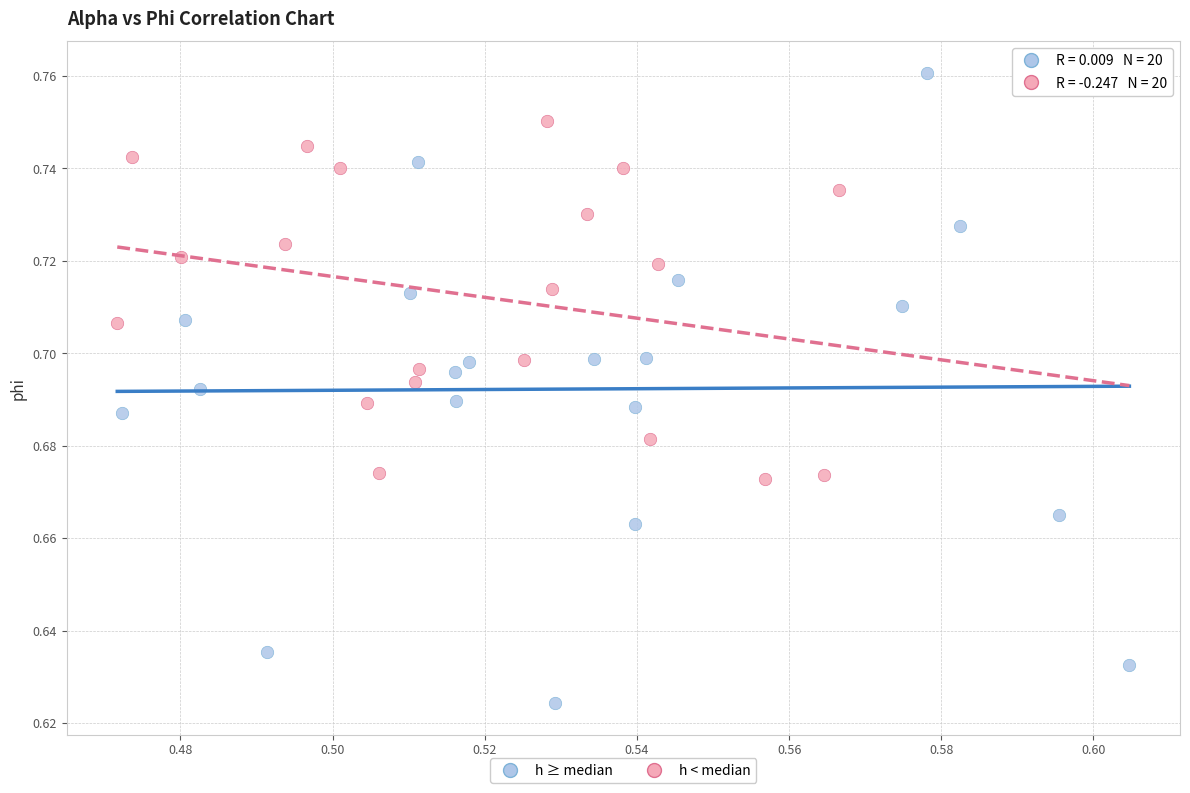

Which series contains the lowest Y value?

h ≥ median